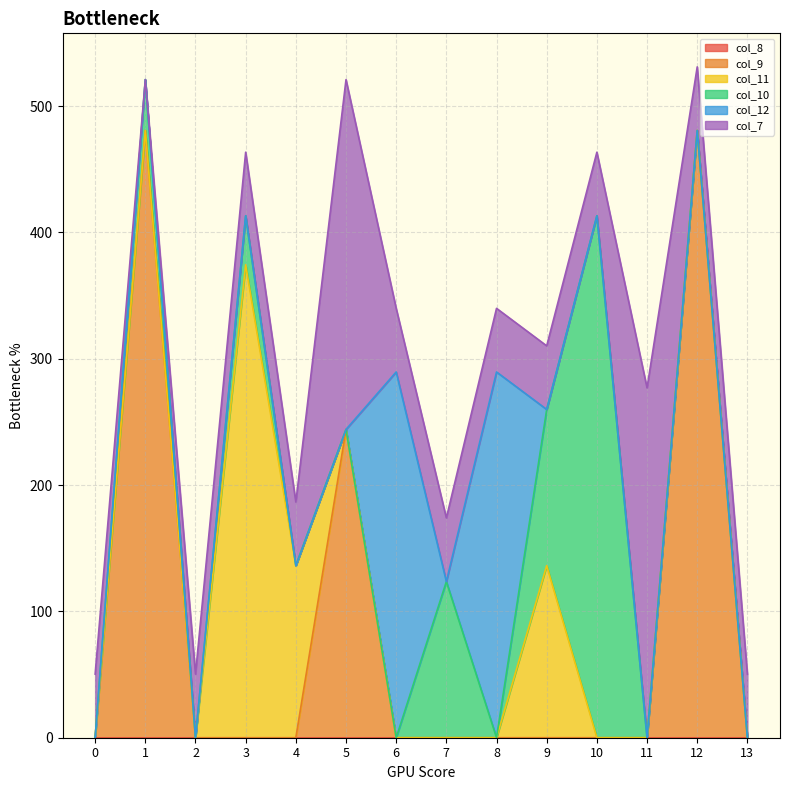

What is the total value across all series at 2?

50.4